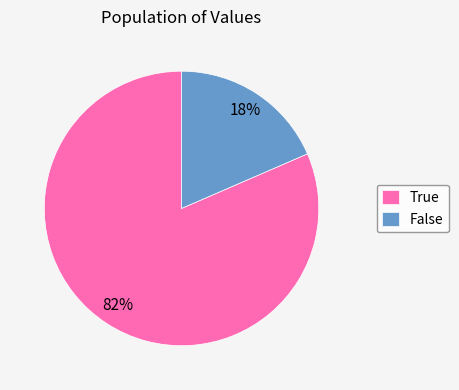

To the nearest percent, what is the combined percentage of True and False?

100%